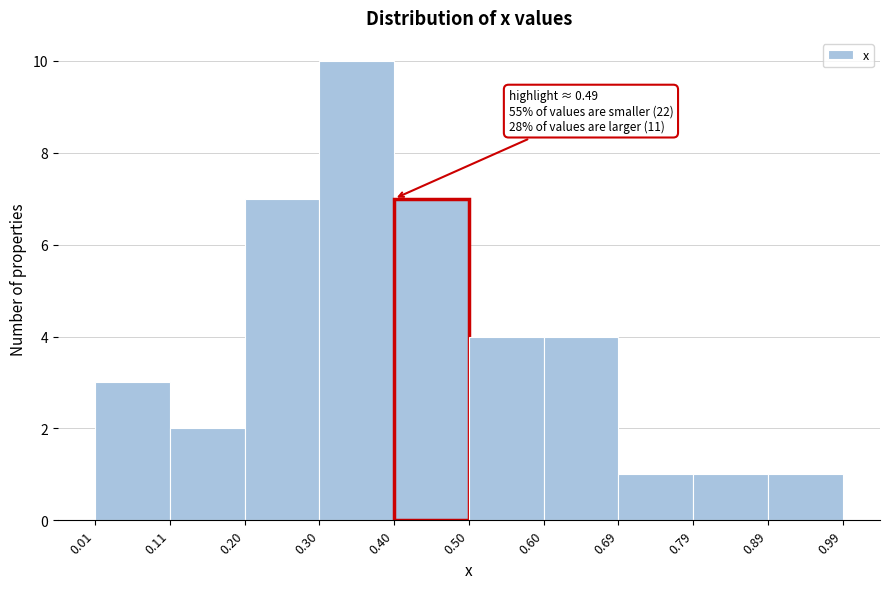

Which range on the x-axis has the tallest bar?

0.30 to 0.40